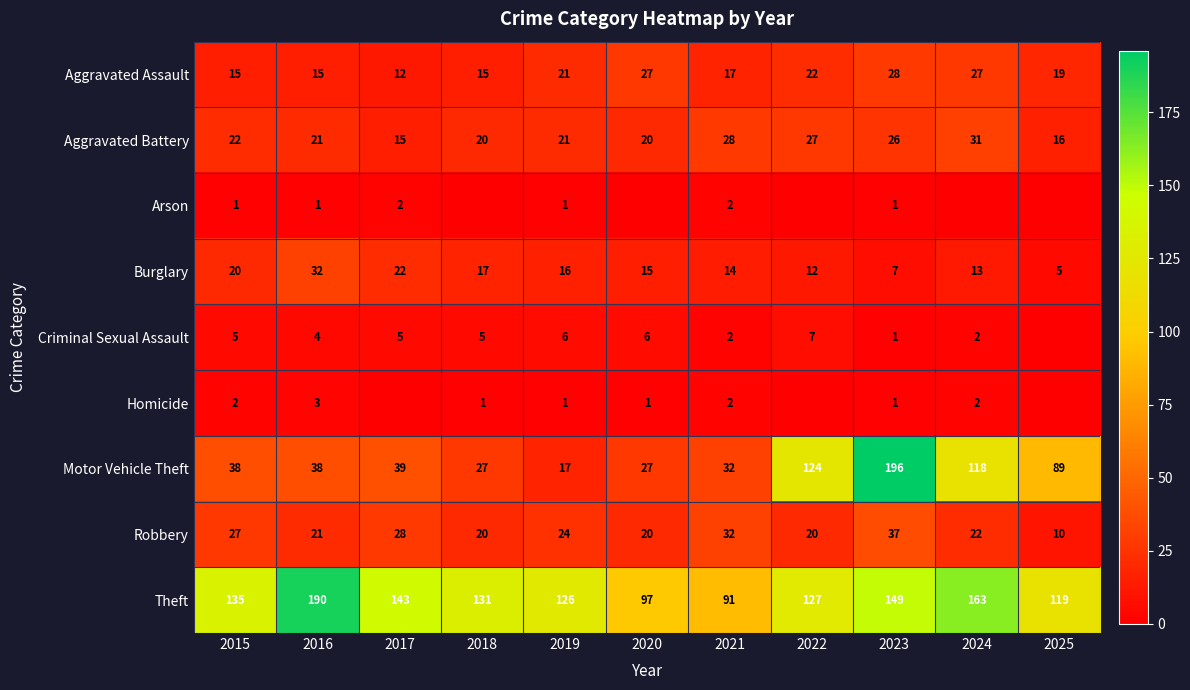

What is the difference between the Aggravated Battery values at 2025 and 2023?

10